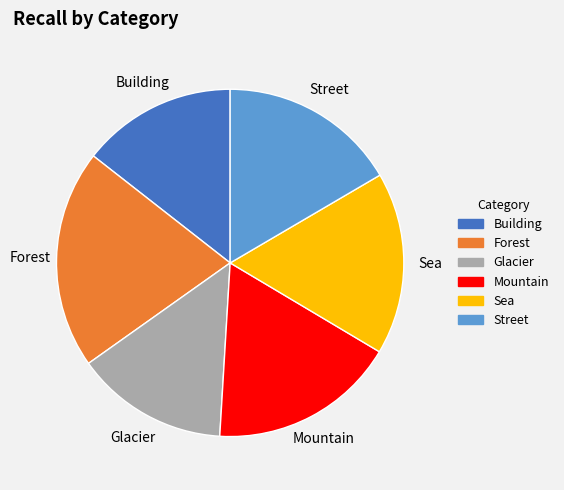

Which slice is the largest?

Forest